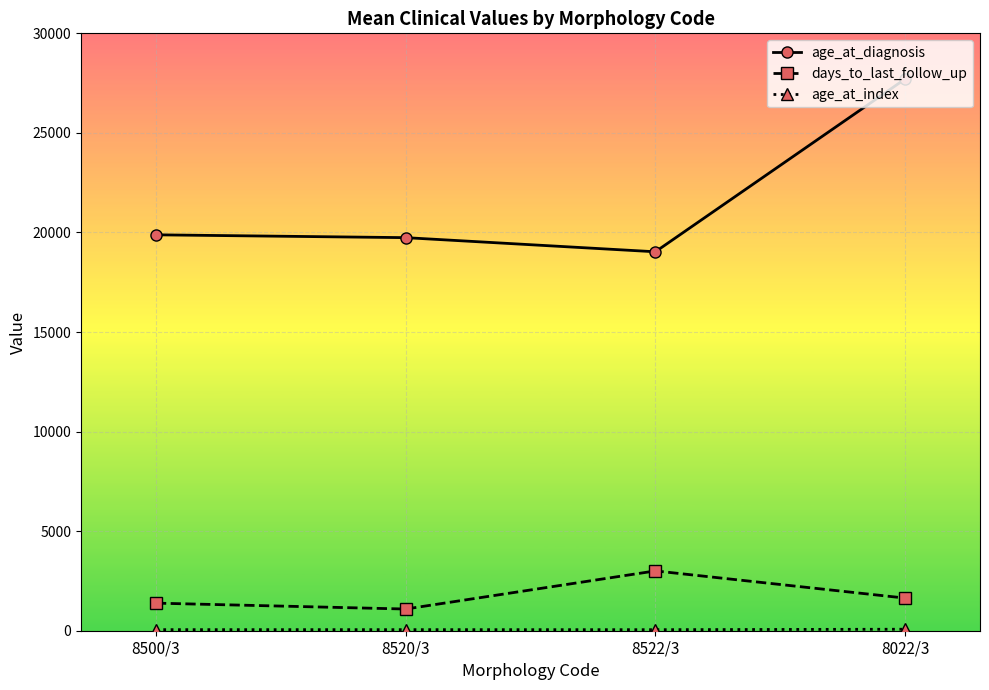

The value of days_to_last_follow_up at 8520/3 is 1089.3. True or false?

True